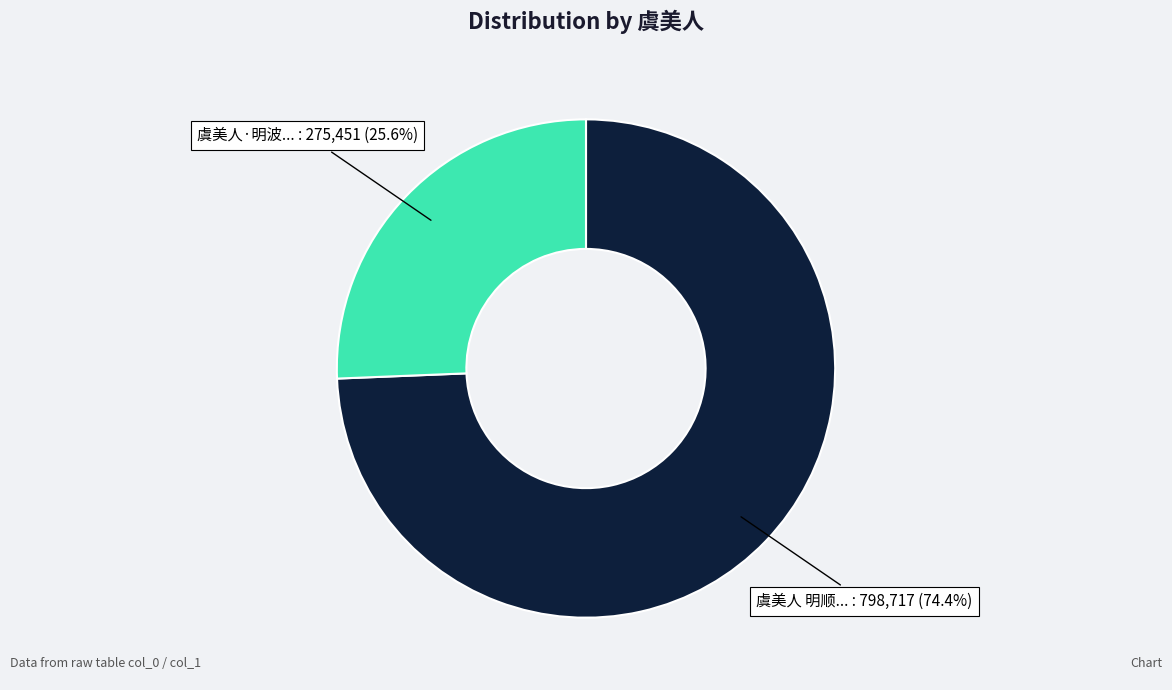

Does any single category account for the majority?

Yes